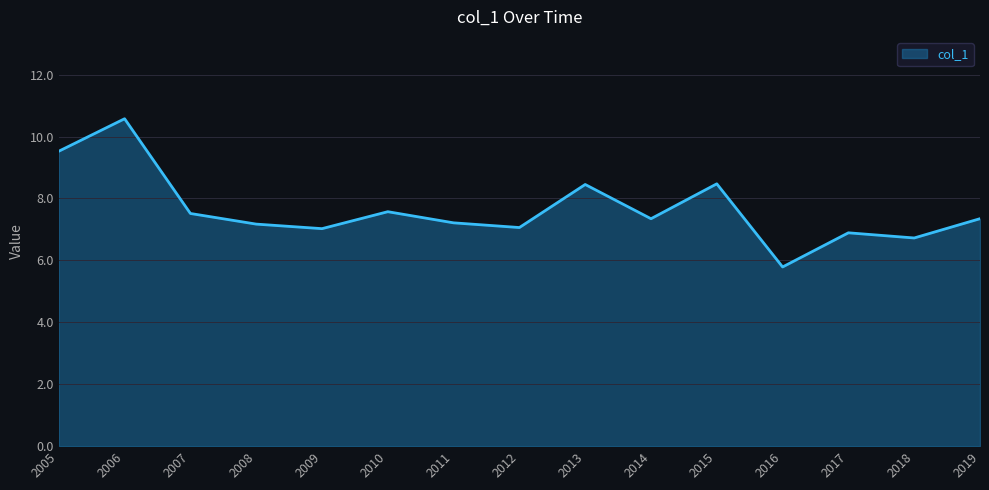

What is the smallest value displayed?

5.8